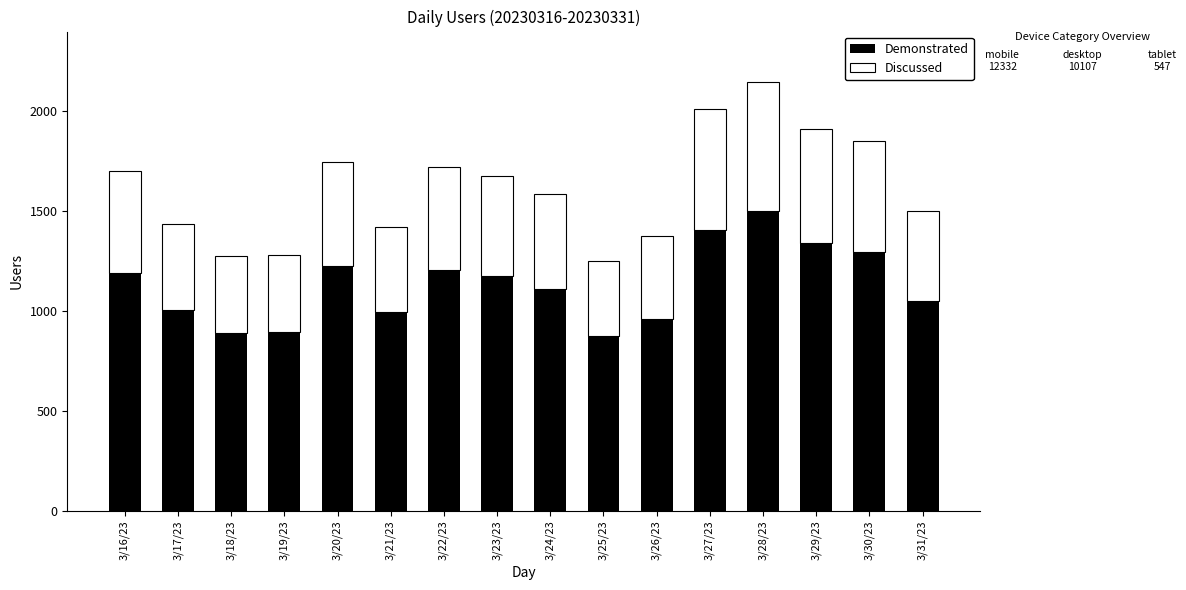

Where does the Demonstrated series first go above 1174?

3/16/23